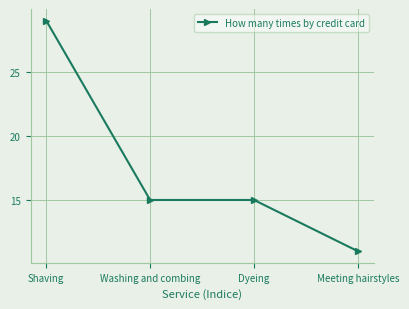

True or false: there are more than 1 points higher than both neighbors.

False